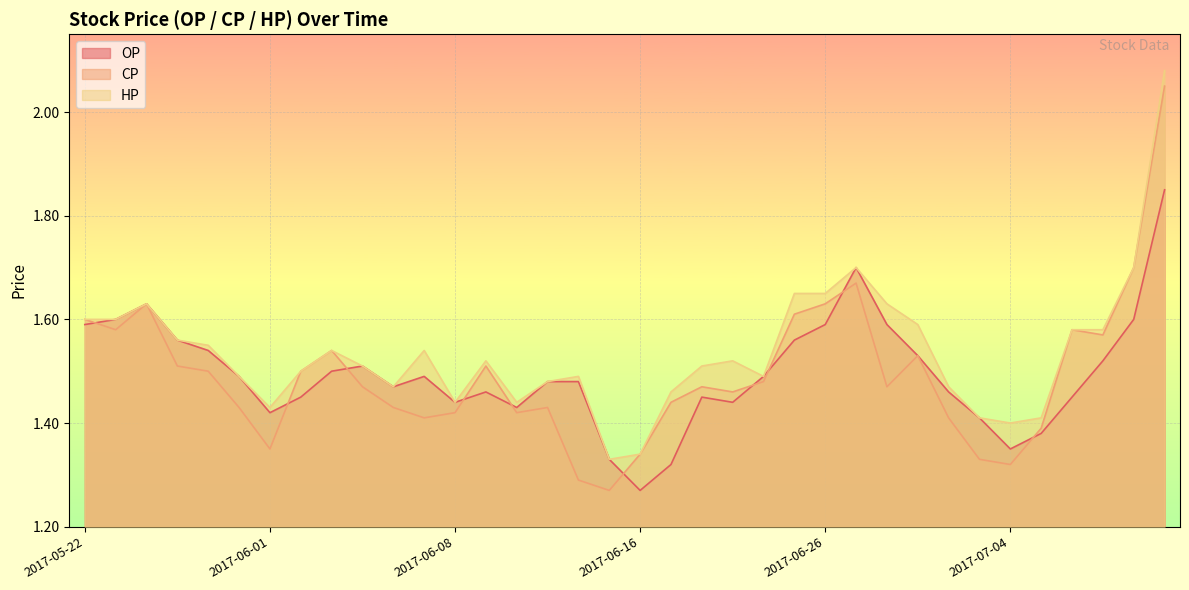

What is the sum of the OP values at 2017-07-04 and 2017-06-19?

2.7